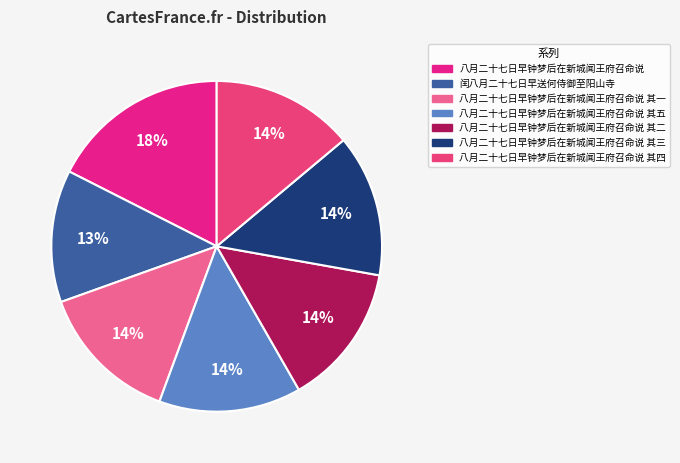

Is there any slice that represents more than half of the pie?

No